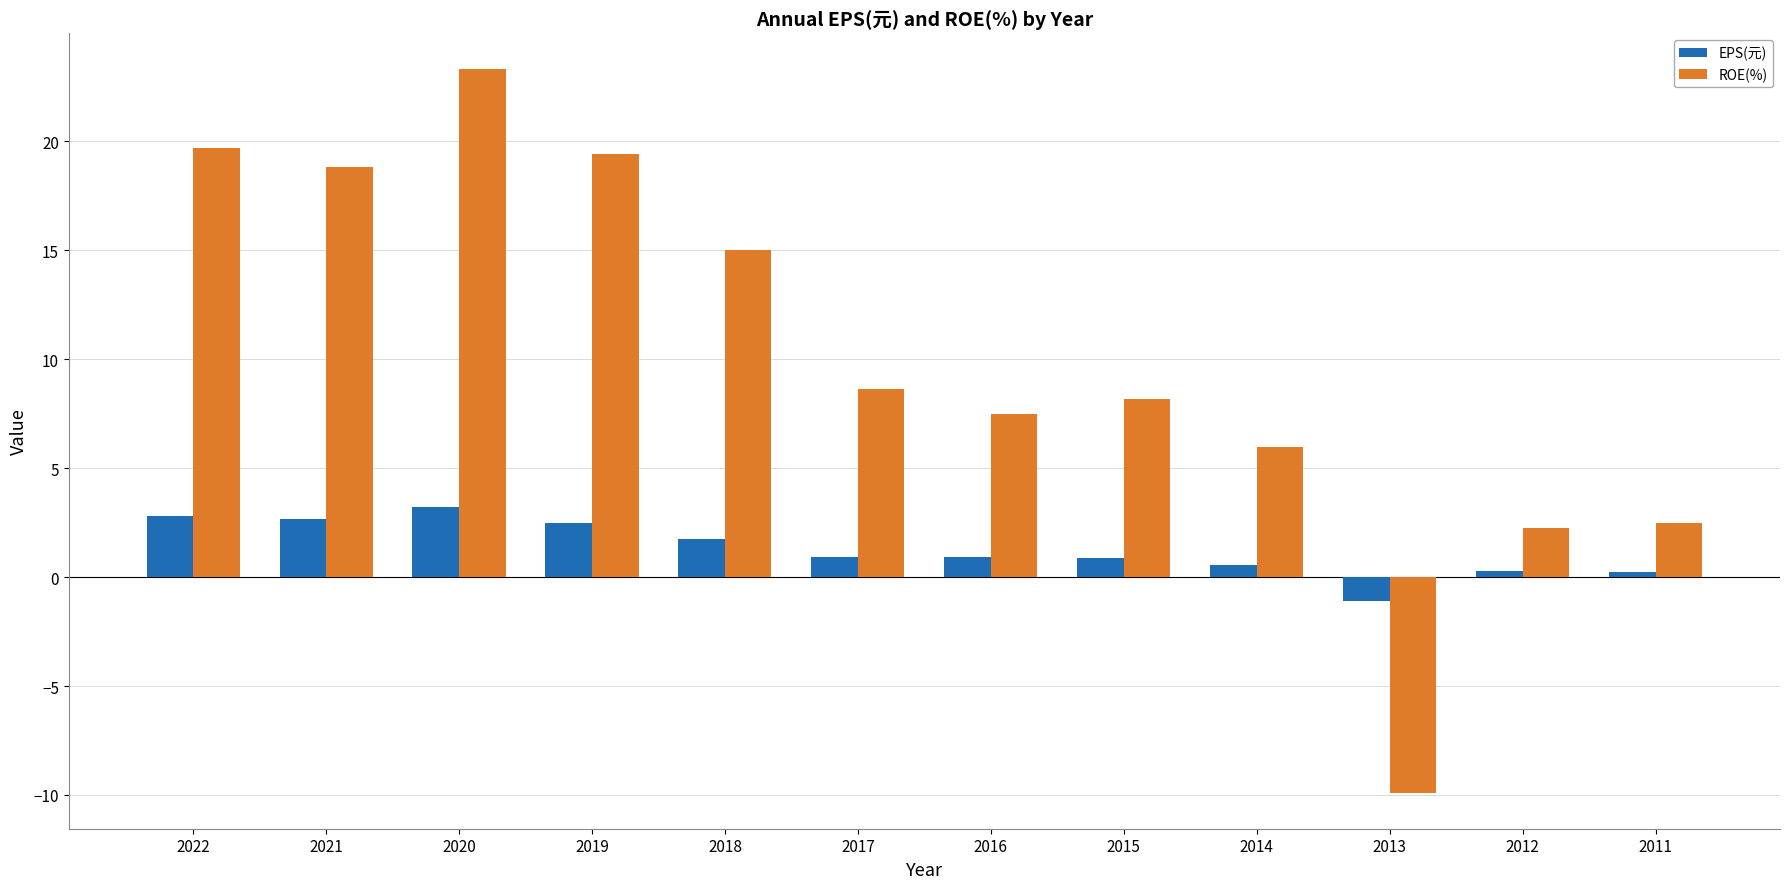

Does the chart contain stacked bars?

No